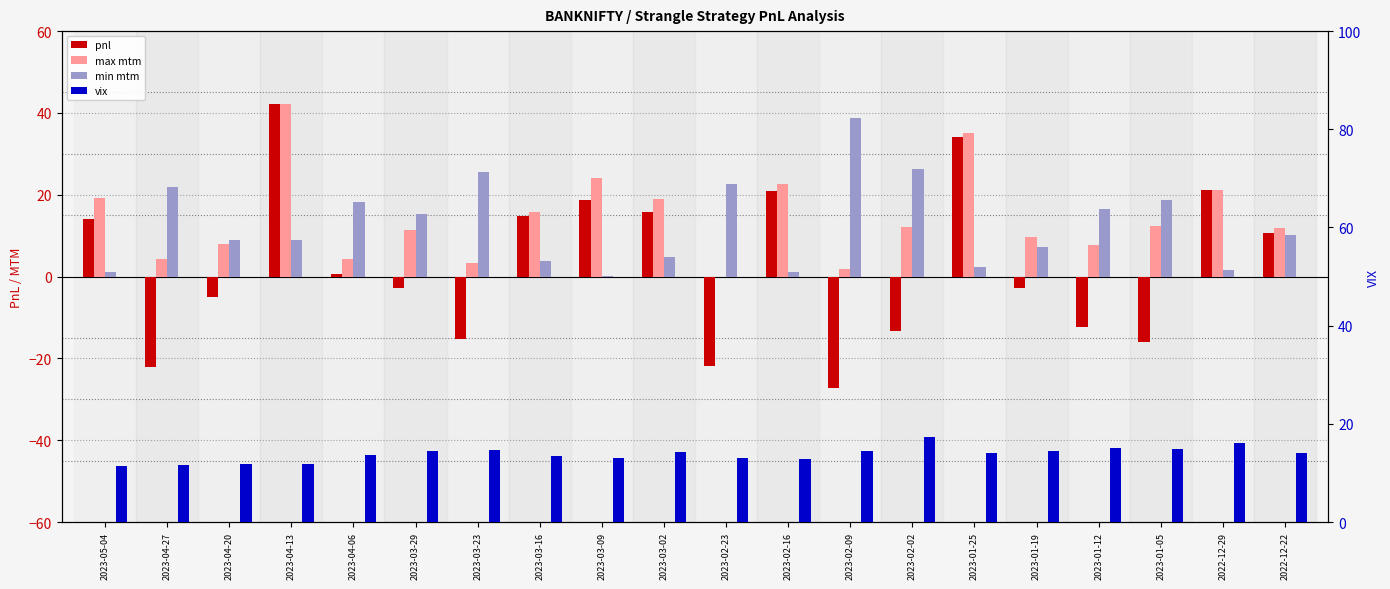

What is the label of the 10th bar from the left?

2023-03-02